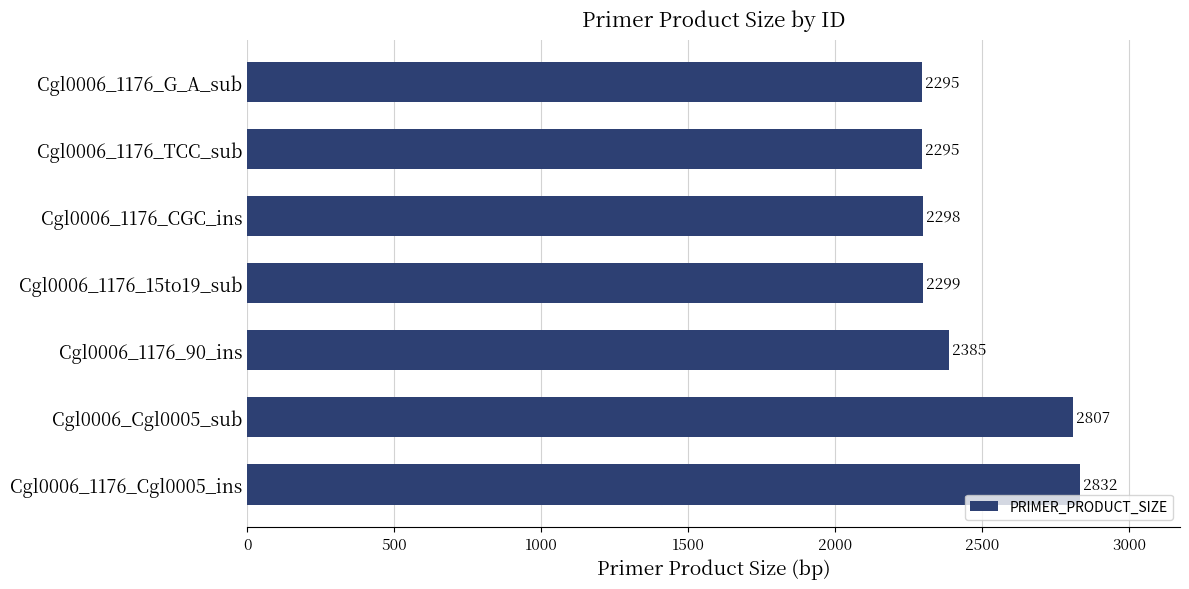

Where is the data nearest to the value 2563?

Cgl0006_1176_90_ins